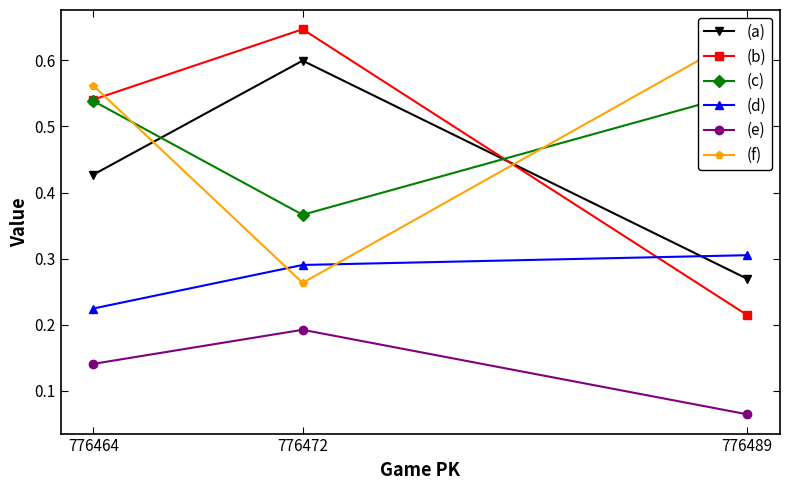

Reading left to right, extract all data points from this chart.

(a): 776489=0.3	776472=0.6	776464=0.4
(b): 776489=0.2	776472=0.6	776464=0.5
(c): 776489=0.6	776472=0.4	776464=0.5
(d): 776489=0.3	776472=0.3	776464=0.2
(e): 776489=0.1	776472=0.2	776464=0.1
(f): 776489=0.6	776472=0.3	776464=0.6